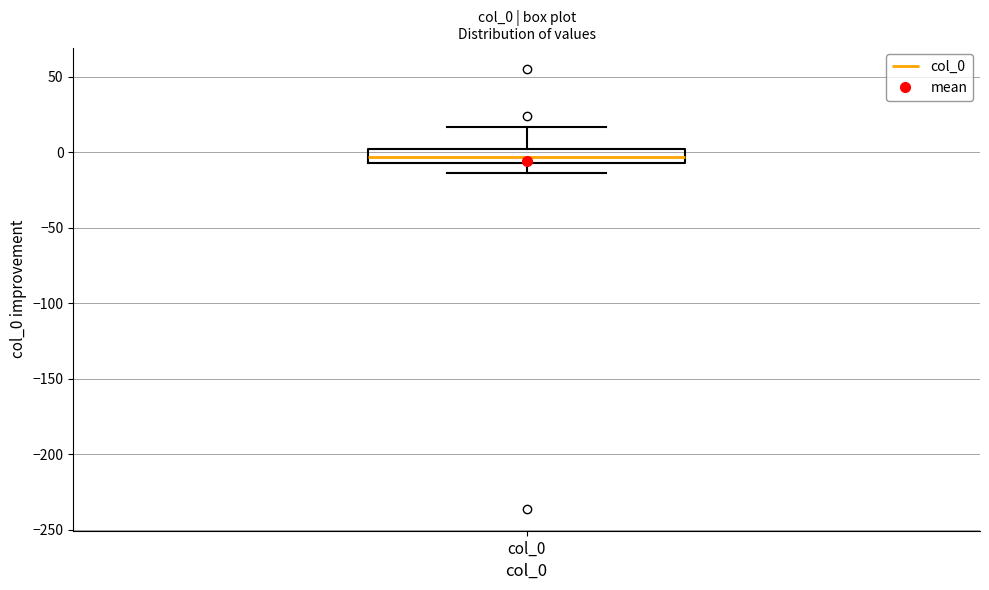

Where does the upper whisker of the box for col_0 end on the y-axis? The values are not printed on the chart, so give them approximately, as read against the axis.

15